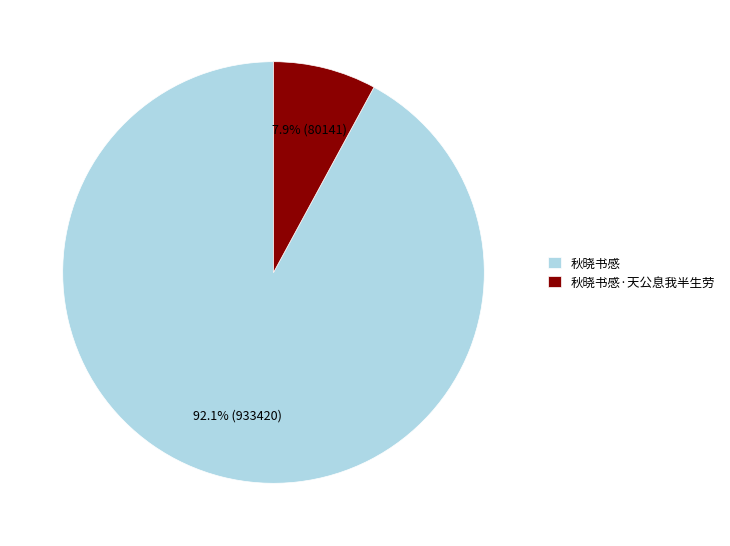

Which slice represents more than half of the pie?

秋晓书感